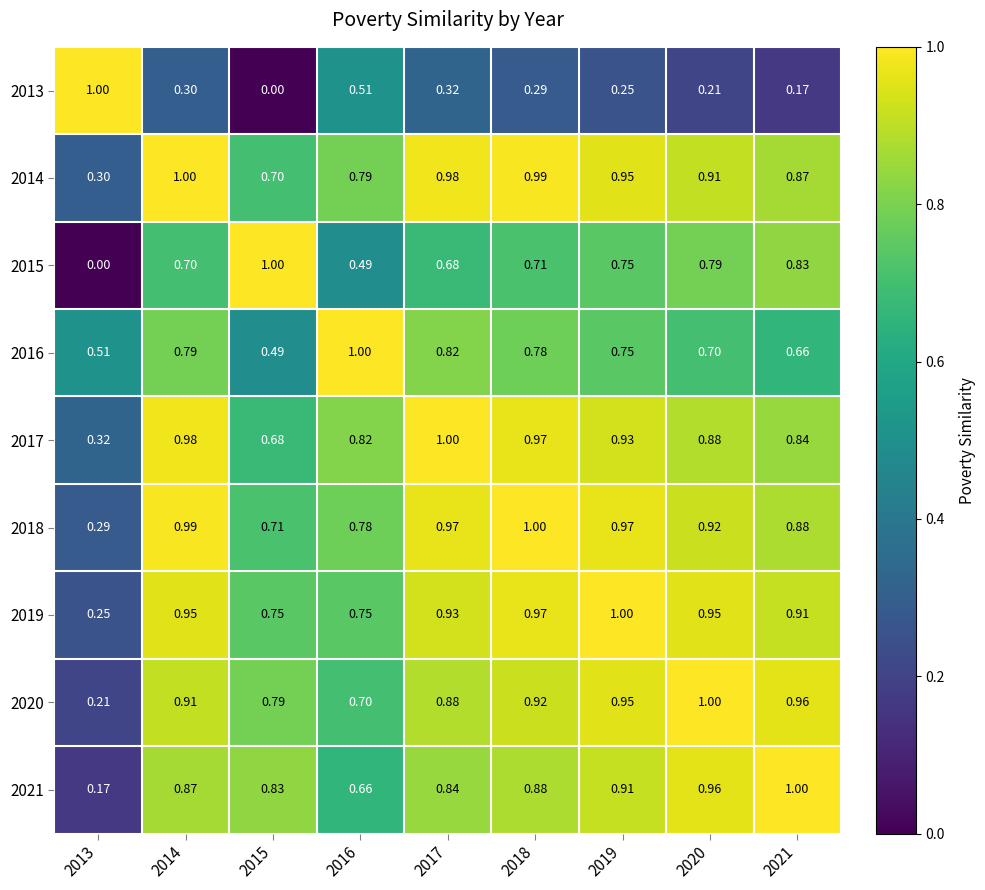

Is the value of 2014 at 2021 greater than the value of 2020 at 2019?

No